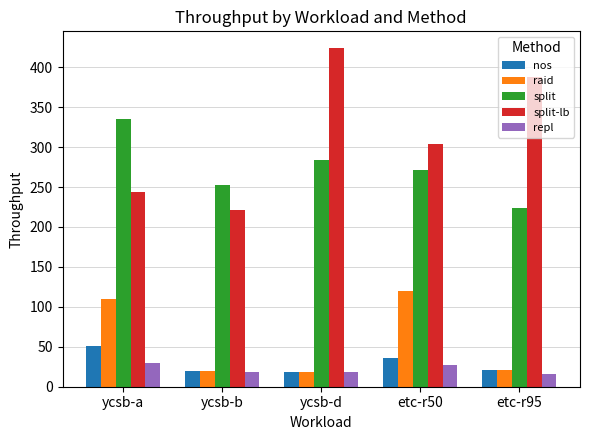

What is the spread (max minus min) of values at ycsb-b?

235.3